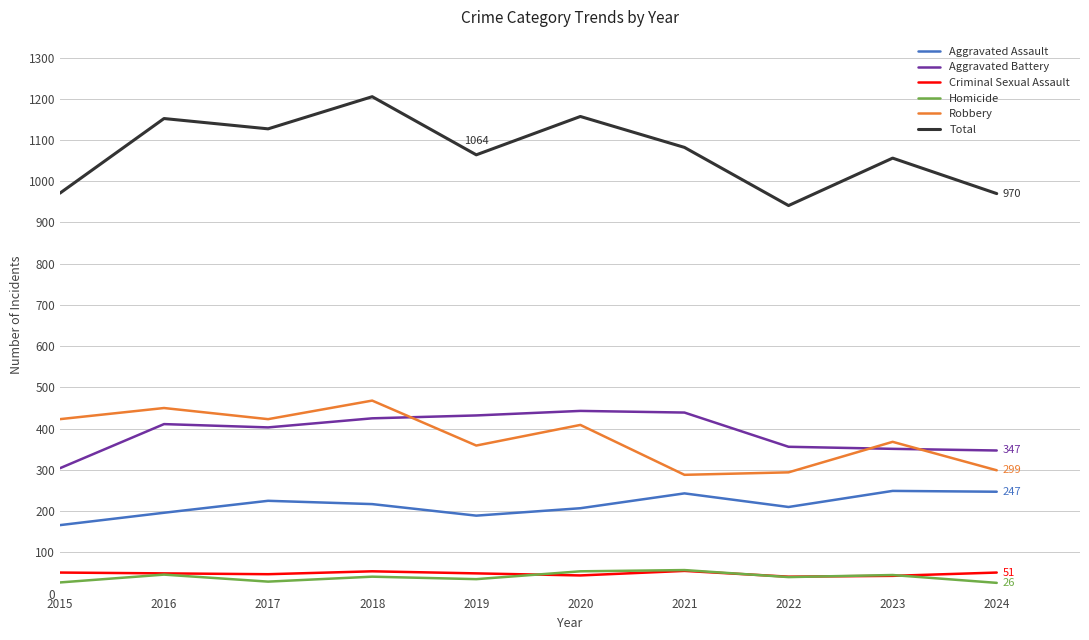

True or false: Homicide and Robbery intersect in this chart.

False